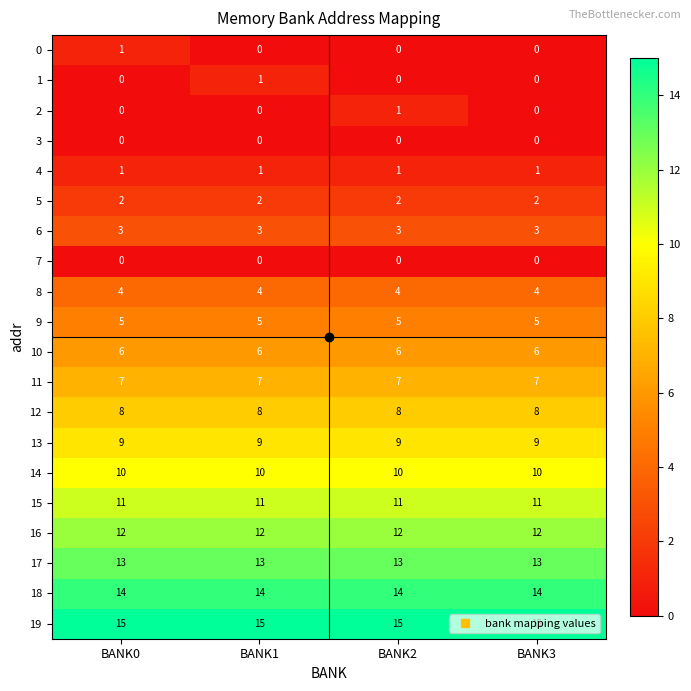

What value does the 14 series have at BANK0?

10